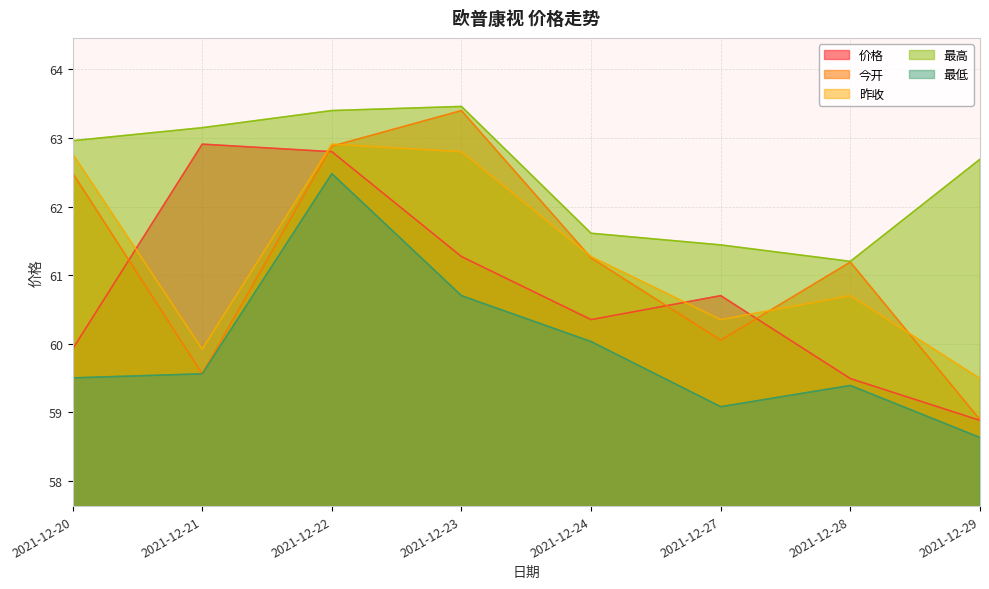

Which series changed the most between 2021-12-20 and 2021-12-29?

今开